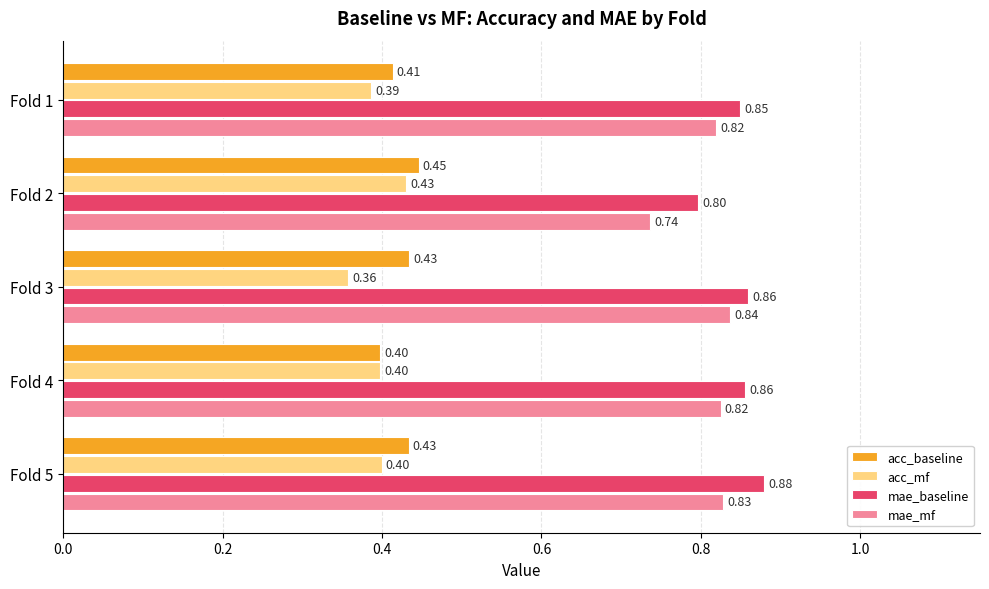

What is the difference between the highest and lowest values at Fold 5?

0.5